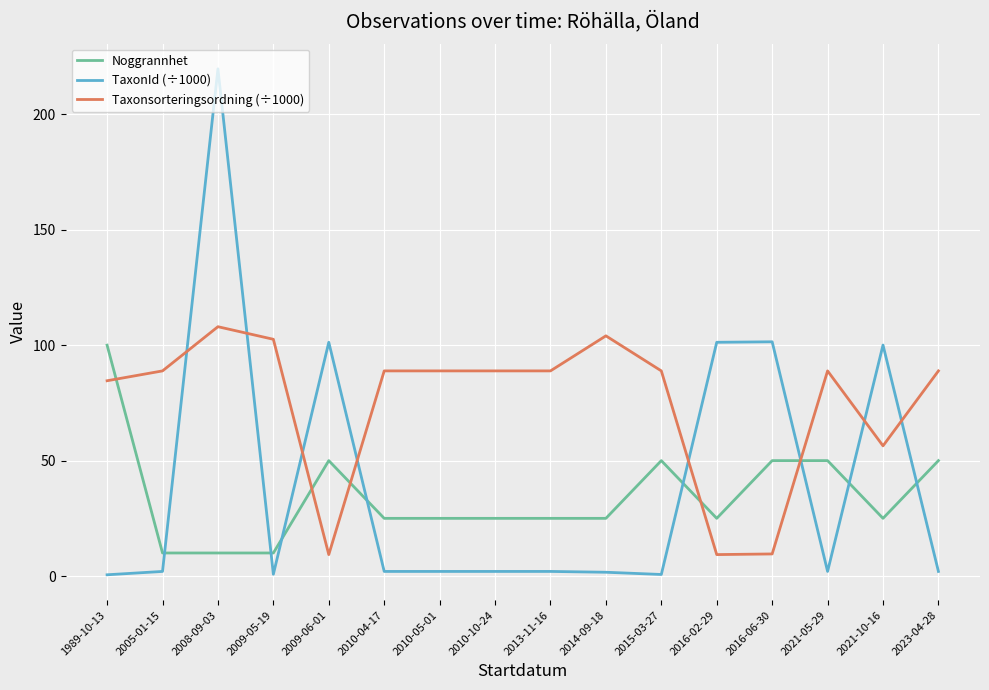

Is it true that Taxonsorteringsordning (÷1000) equals 181.0 at 2008-09-03?

False